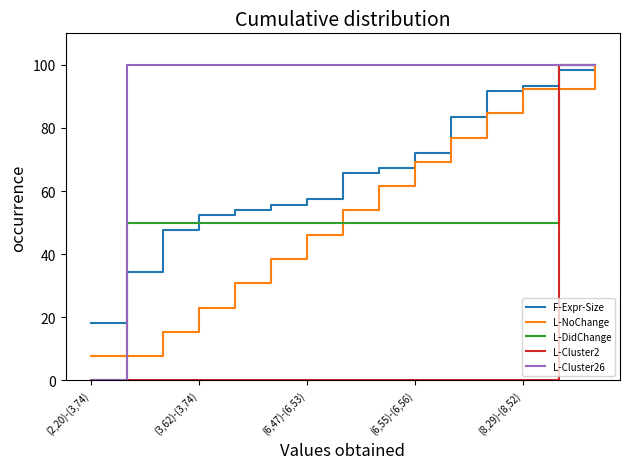

What is the difference between the maximum and minimum values in the L-Cluster26 series?

100.0